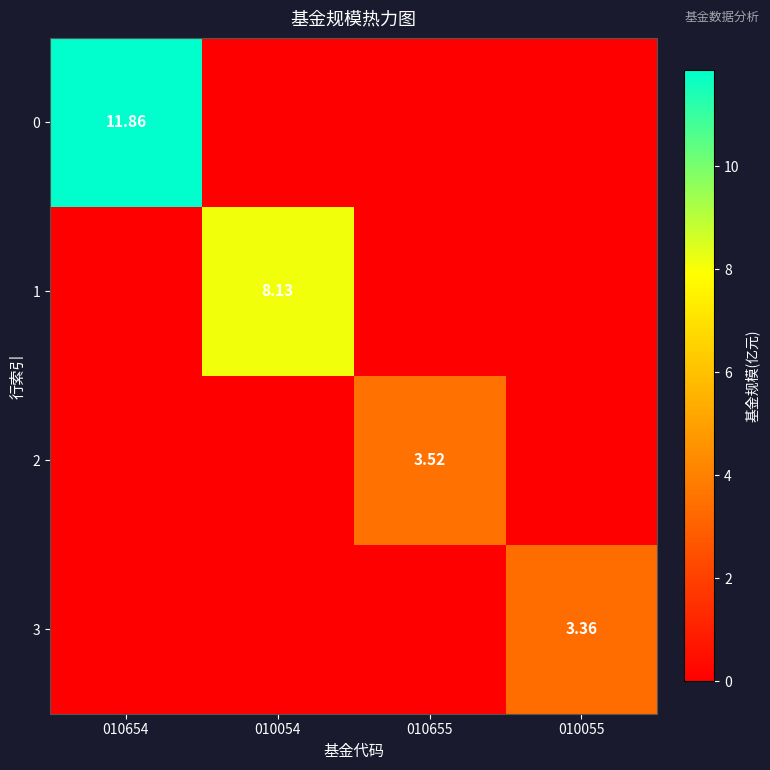

List the series in order of their peak value, lowest first.

3, 2, 1, 0